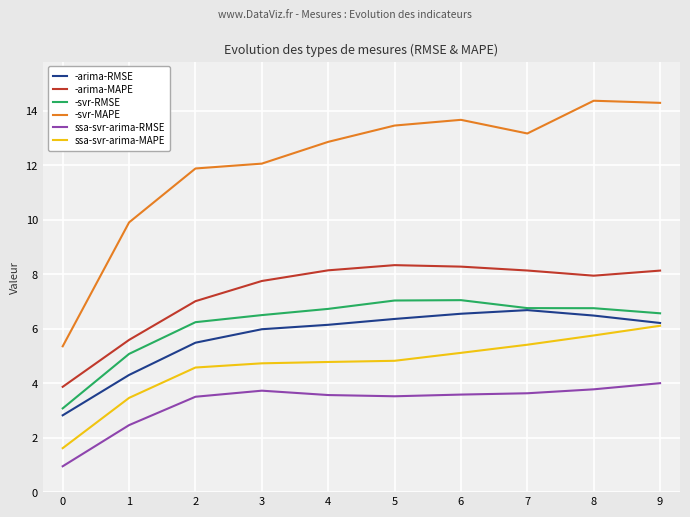

What is the difference between the highest and lowest values at 7?

9.5